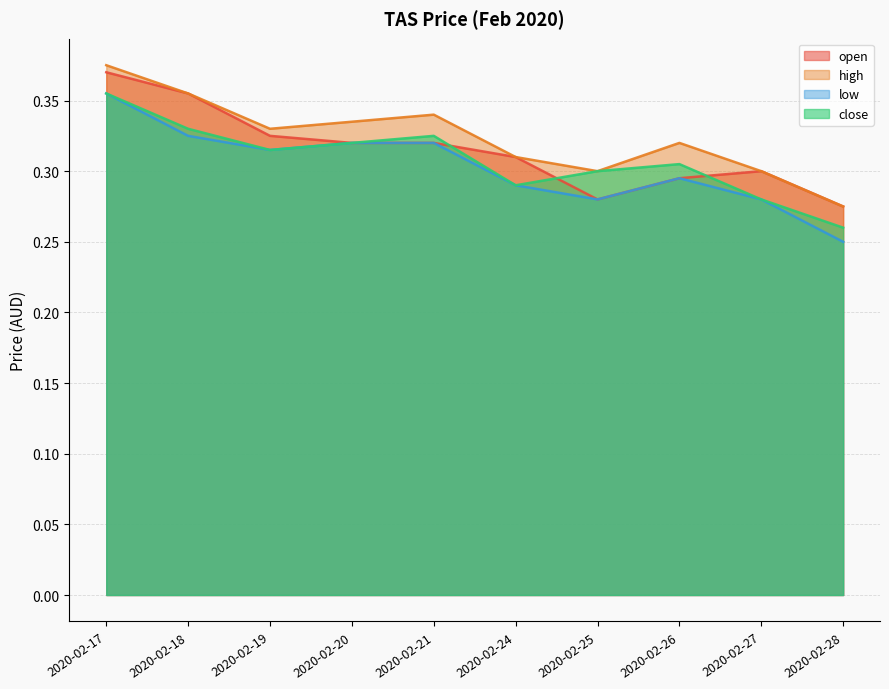

Reading left to right, what are all the values shown in this chart?

open: 0.4	0.4	0.3	0.3	0.3	0.3	0.3	0.3	0.3	0.3
high: 0.4	0.4	0.3	0.3	0.3	0.3	0.3	0.3	0.3	0.3
low: 0.4	0.3	0.3	0.3	0.3	0.3	0.3	0.3	0.3	0.2
close: 0.4	0.3	0.3	0.3	0.3	0.3	0.3	0.3	0.3	0.3